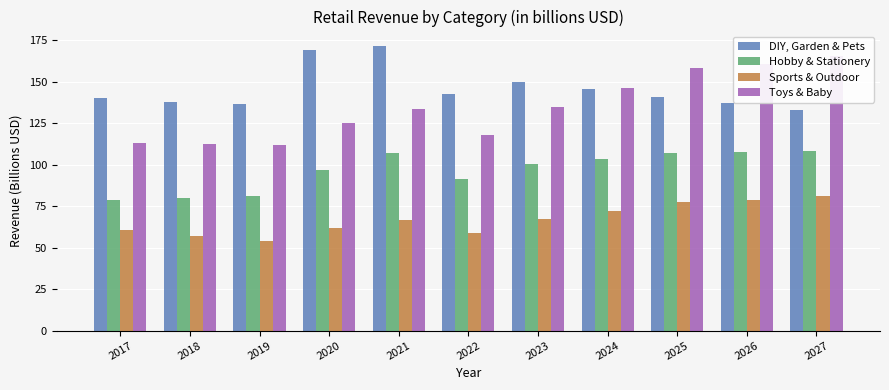

At which label is Sports & Outdoor closest to 67?

2023